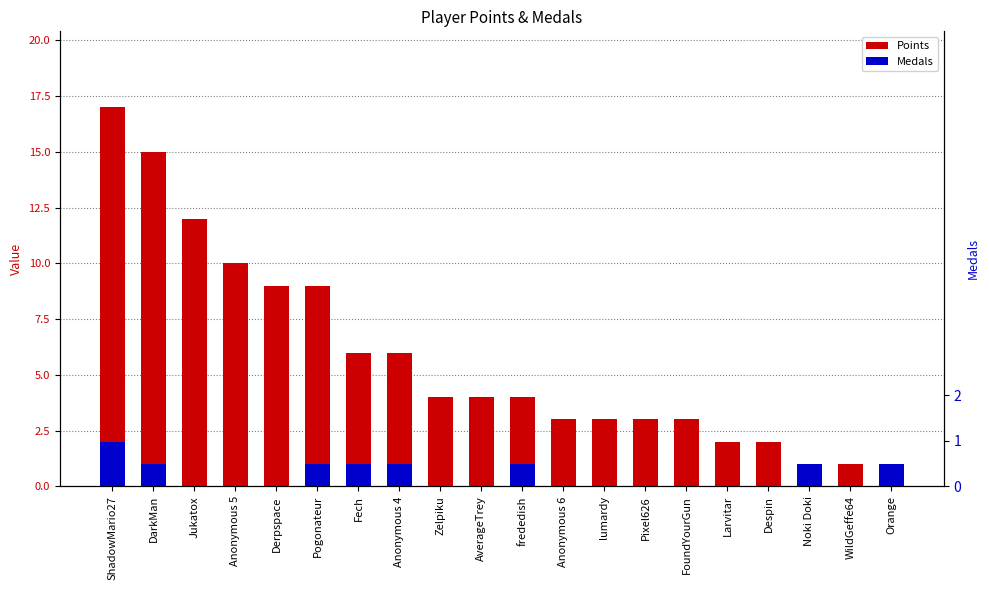

What is the label of the 1st bar from the right?

Orange